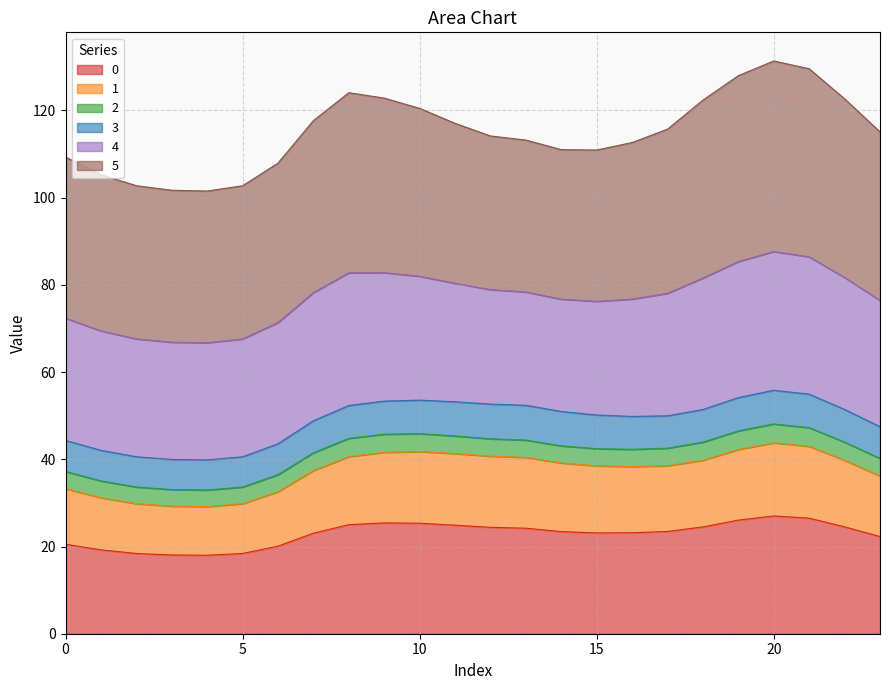

What is the highest value of the 0 series?

27.0